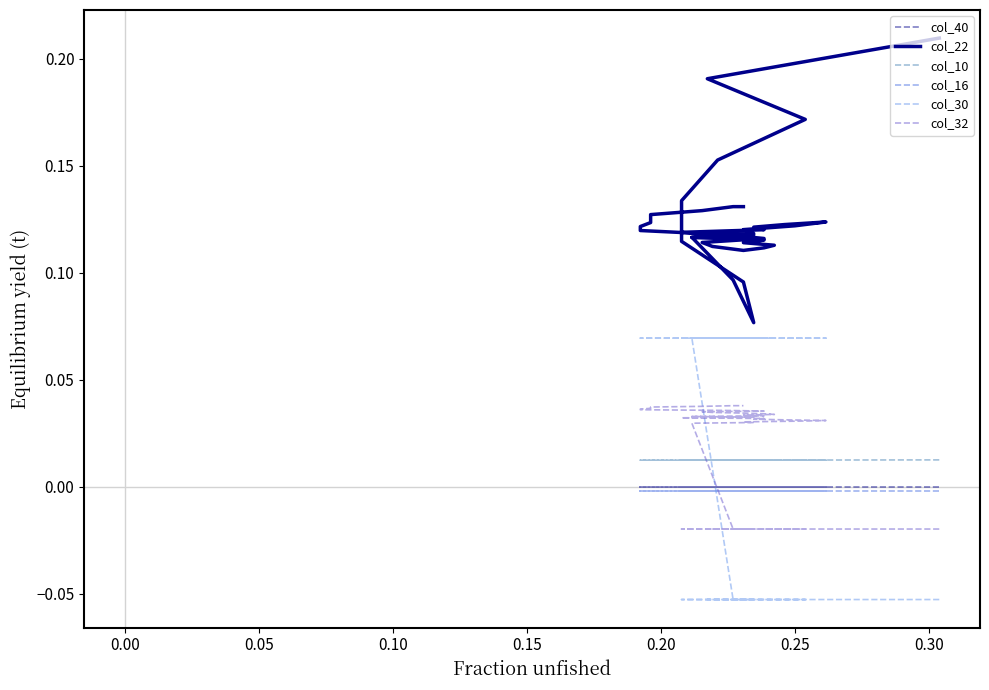

Which series has the largest total across all categories?

col_22